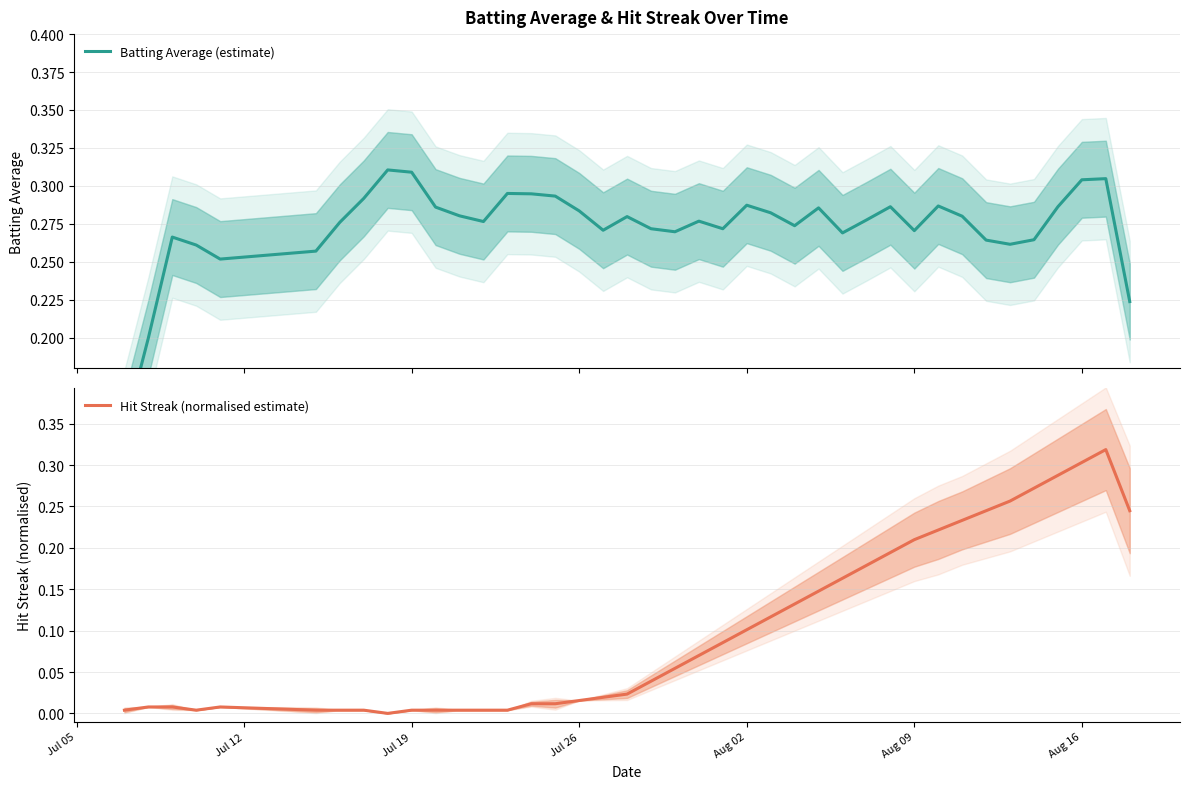

At Aug 09, list the series in order from smallest to largest.

Hit Streak (normalised estimate), Batting Average (estimate)